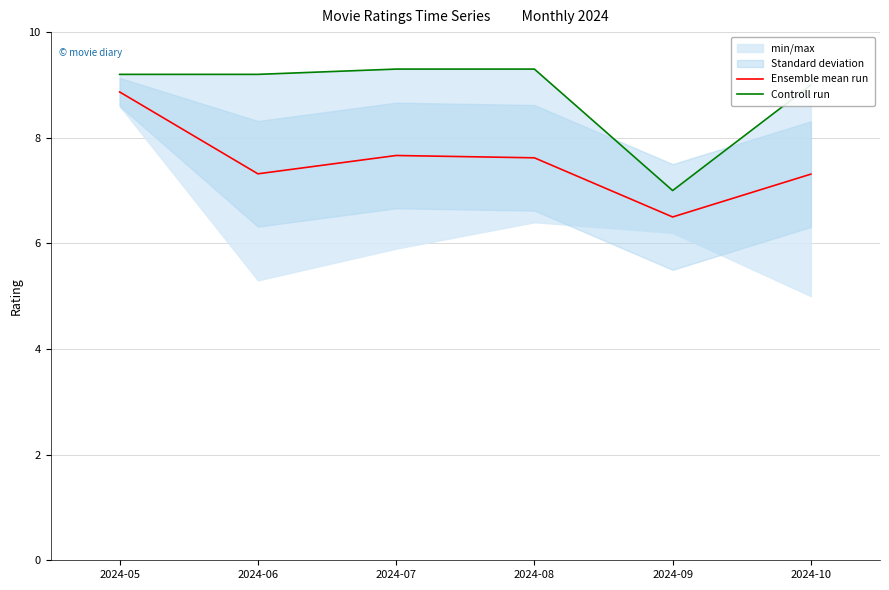

True or false: Controll run and Ensemble mean run cross at least once.

False